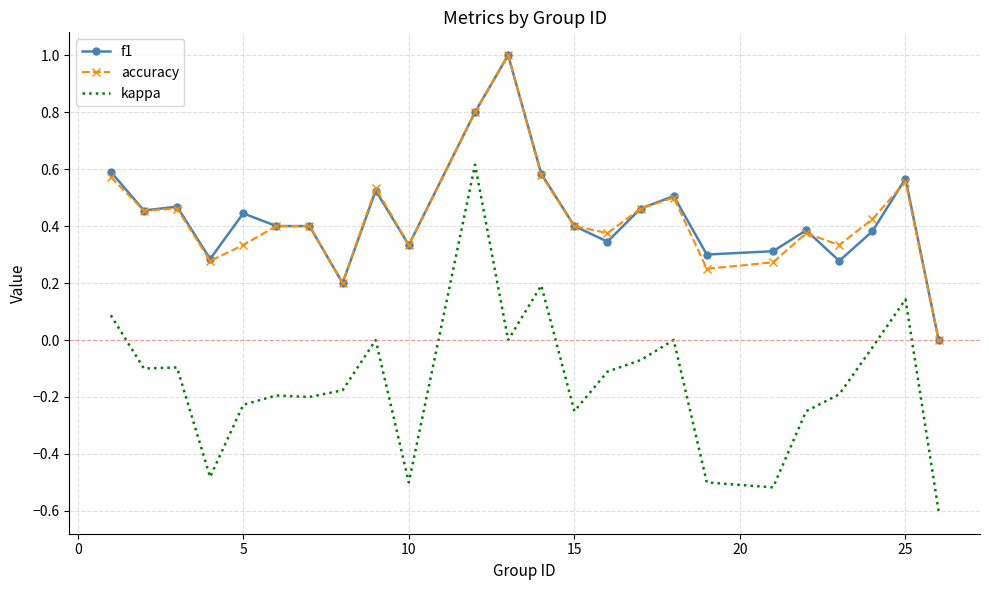

What is the minimum value shown in the chart?

-0.6